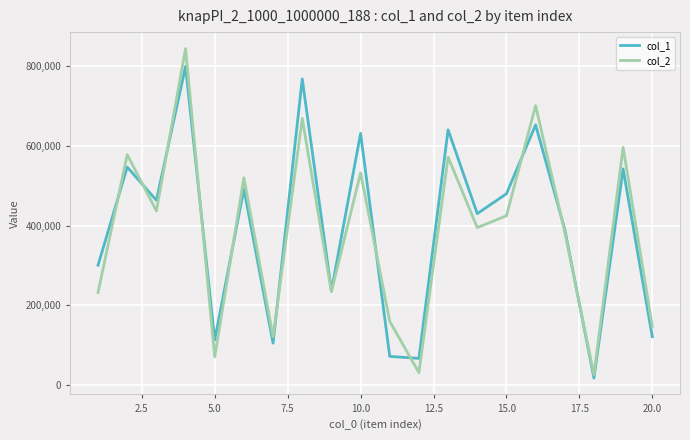

Which series has the widest spread of values?

col_2